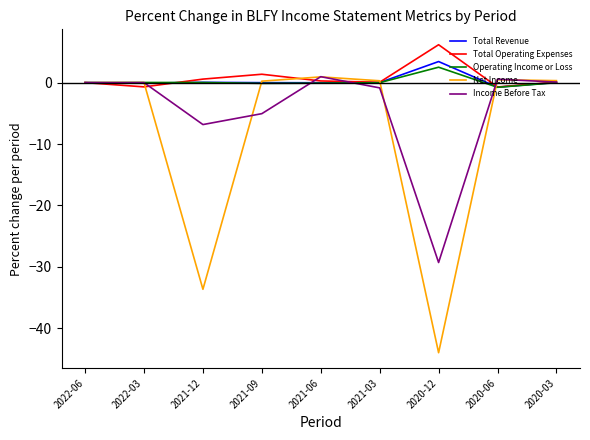

What position from the right is 2020-12?

3